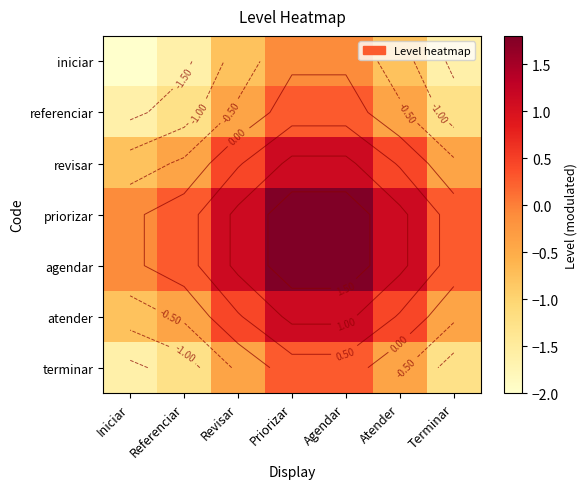

How many data points in atender are less than 0?

3